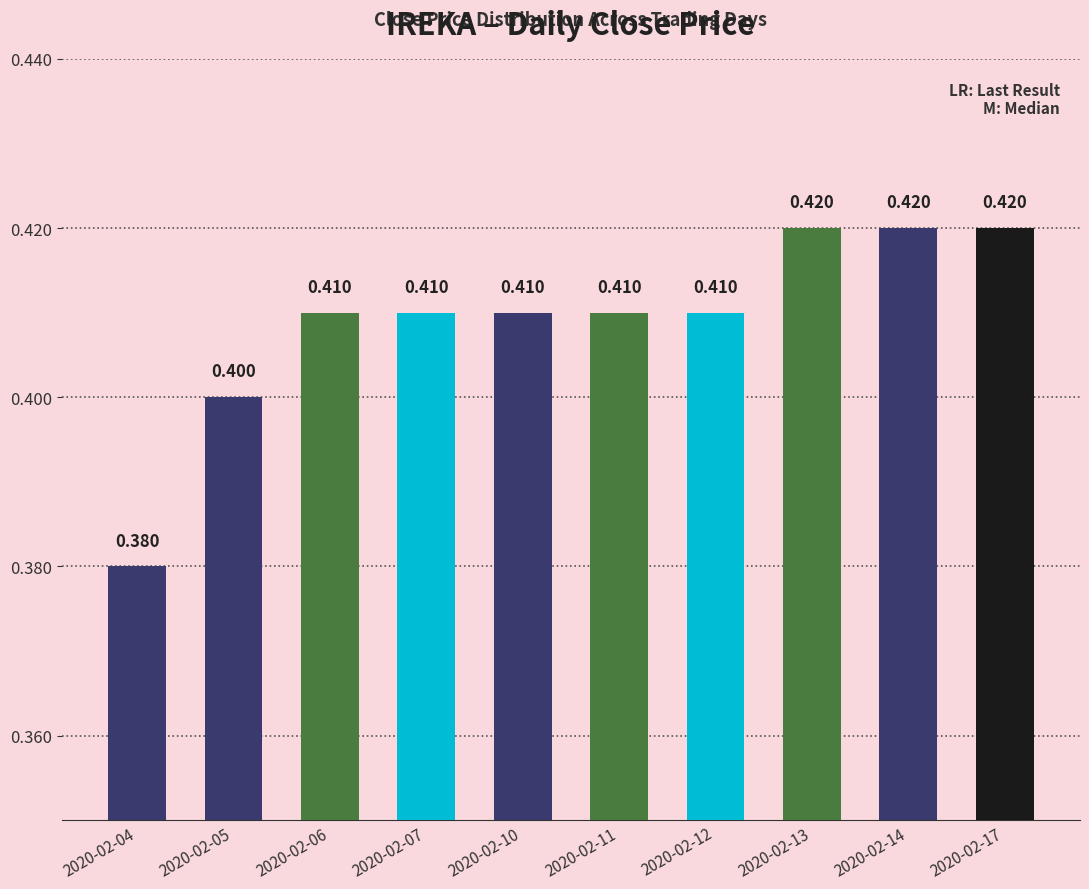

Between 2020-02-05 and 2020-02-07, which is larger?

2020-02-07